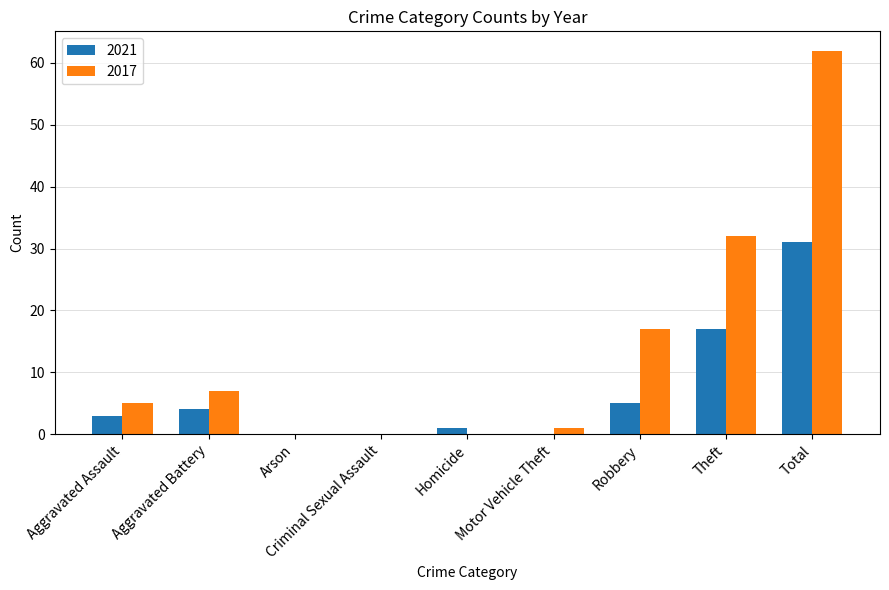

Count the number of data series in this chart.

2